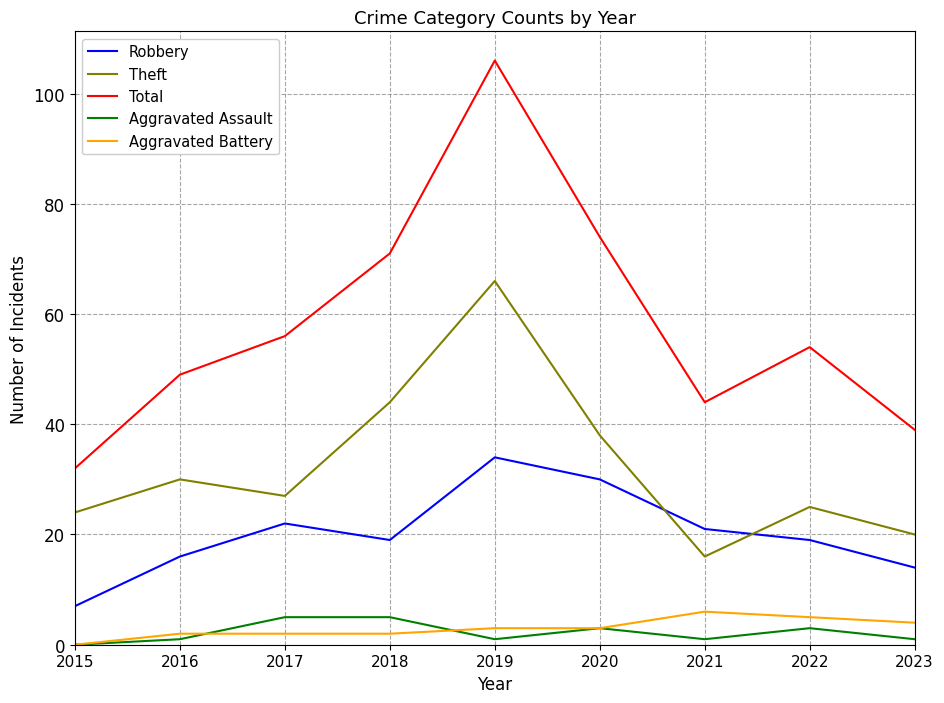

Where is the first local minimum for Robbery?

2018